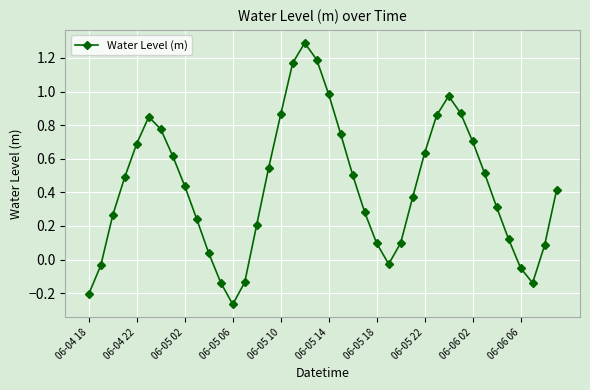

How many points are higher than both their immediate neighbors (excluding endpoints)?

3